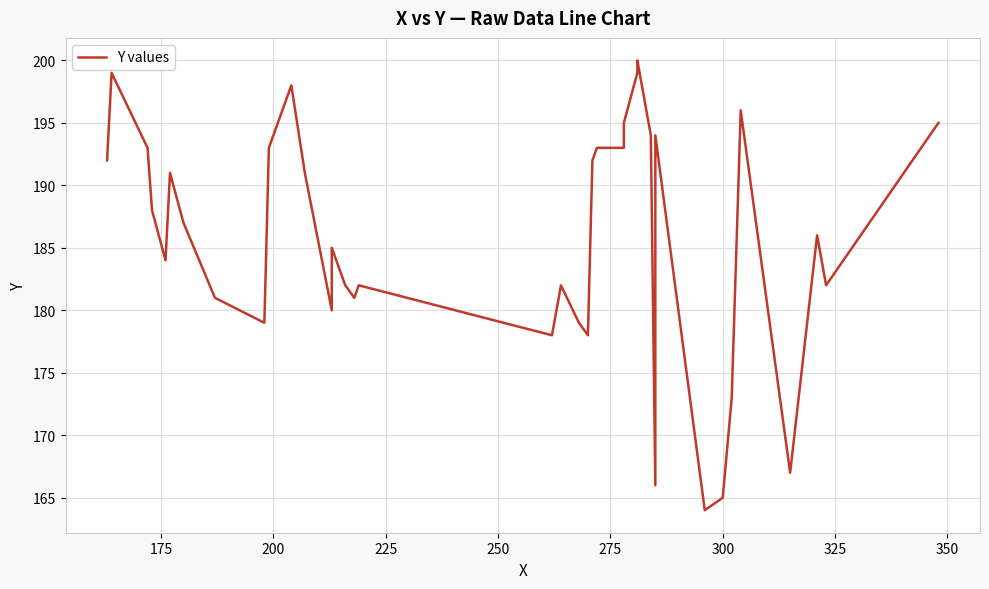

Is it true that the value at 275 is 54?

False